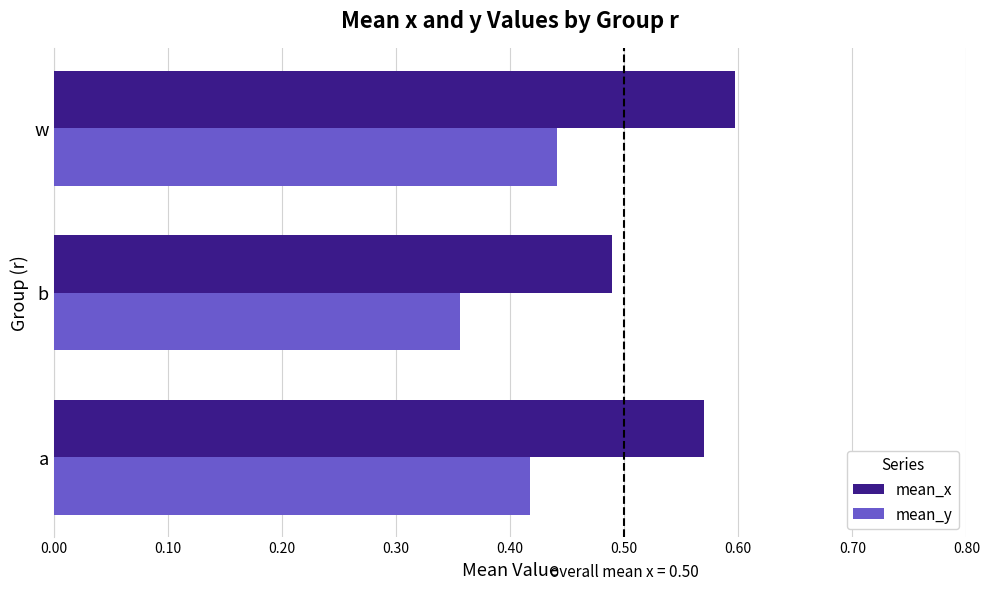

Which series changed the most between b and w?

mean_x